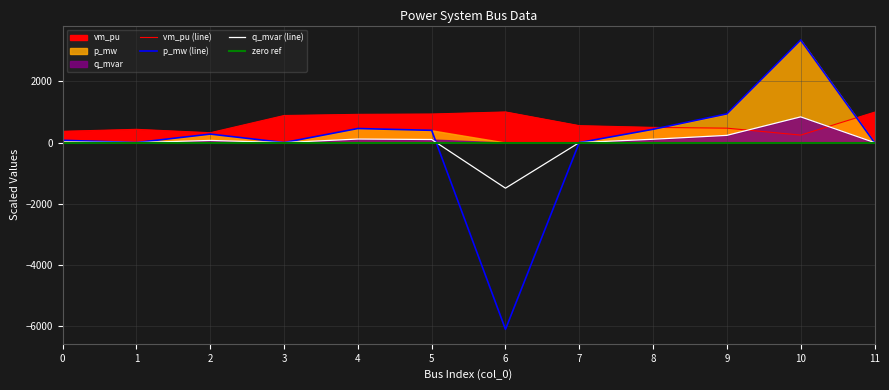

What is the difference between the highest and lowest values at 9?

702.2